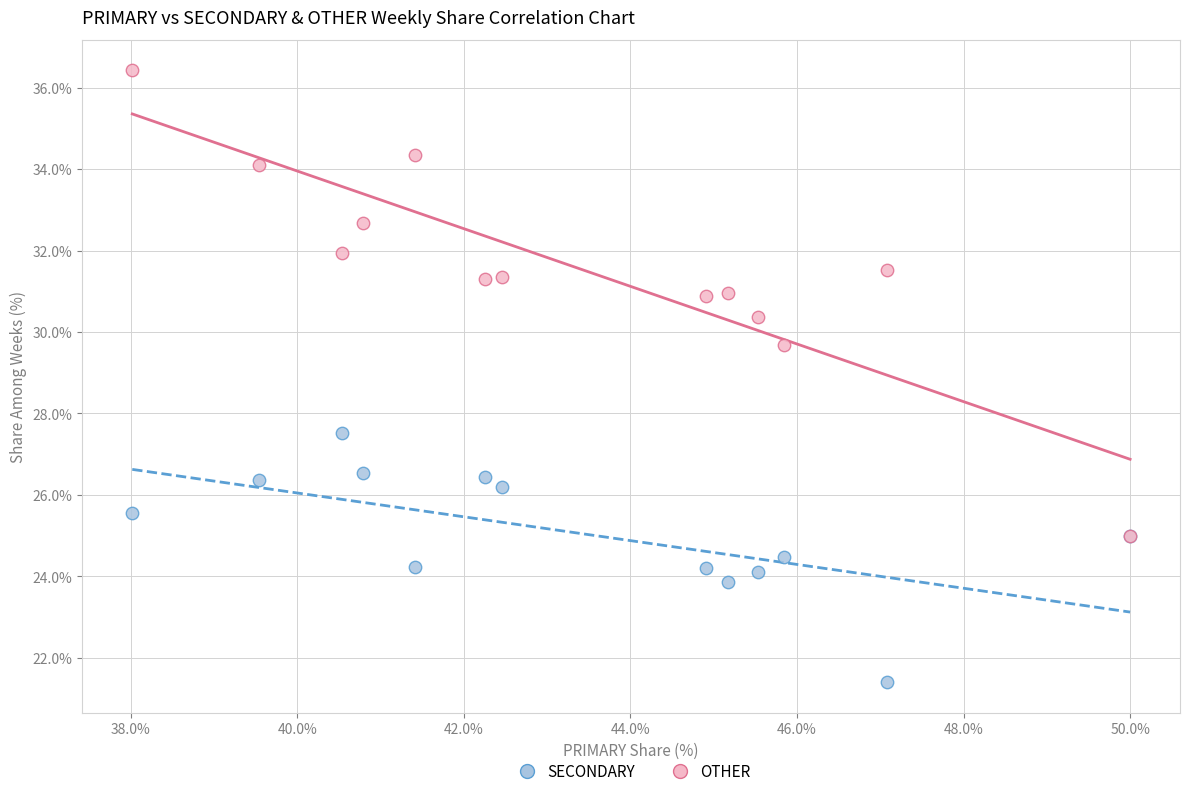

Across all series, what Y value is closest to 28?

27.5